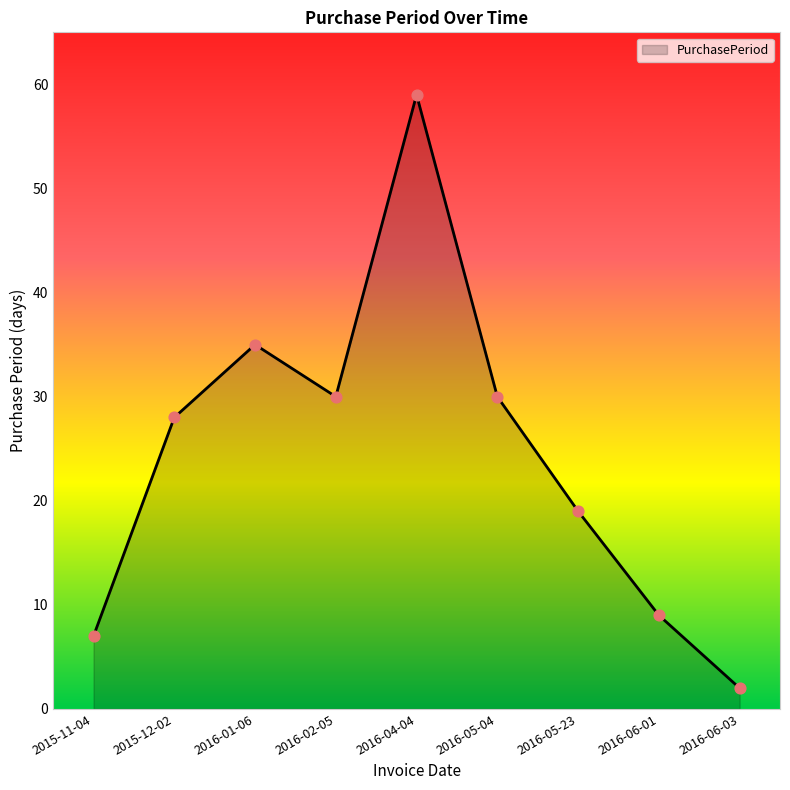

Approximately how many times larger is the value at 2016-05-04 compared to 2016-04-04?

0.5